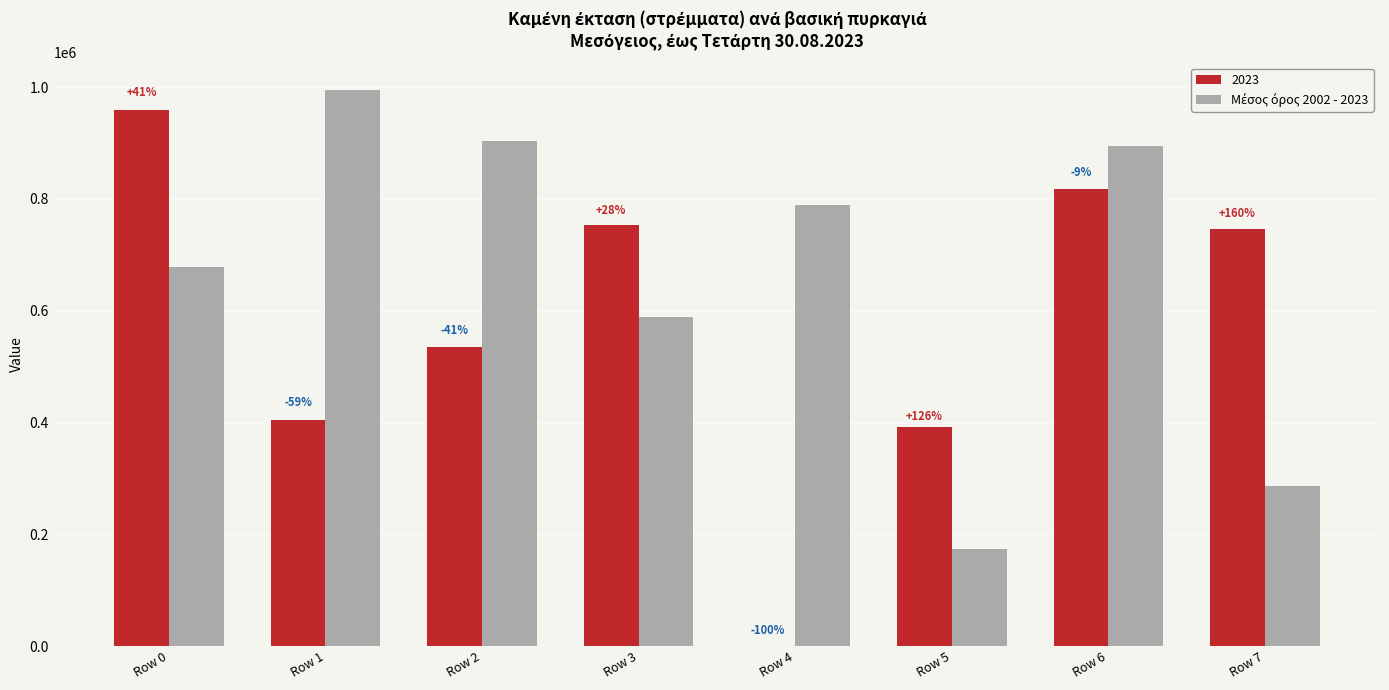

Does the chart contain stacked bars?

No